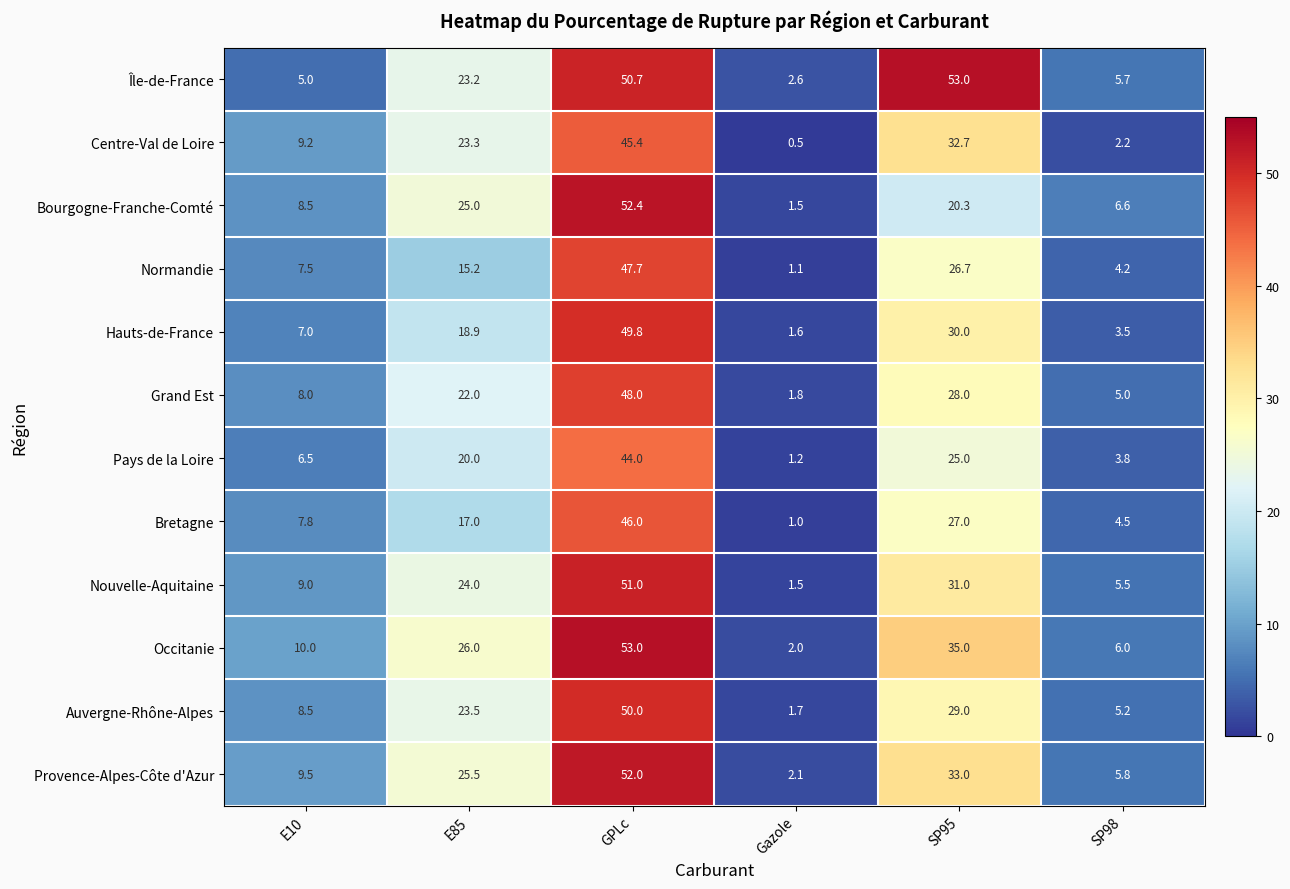

What is the sum of the Centre-Val de Loire values at E85 and Gazole?

23.8